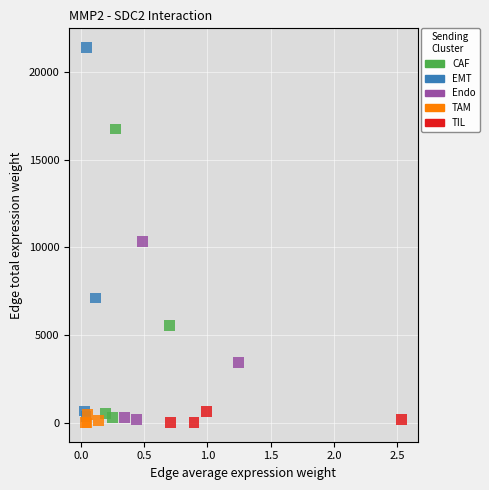

Which series reaches the maximum Y coordinate?

EMT